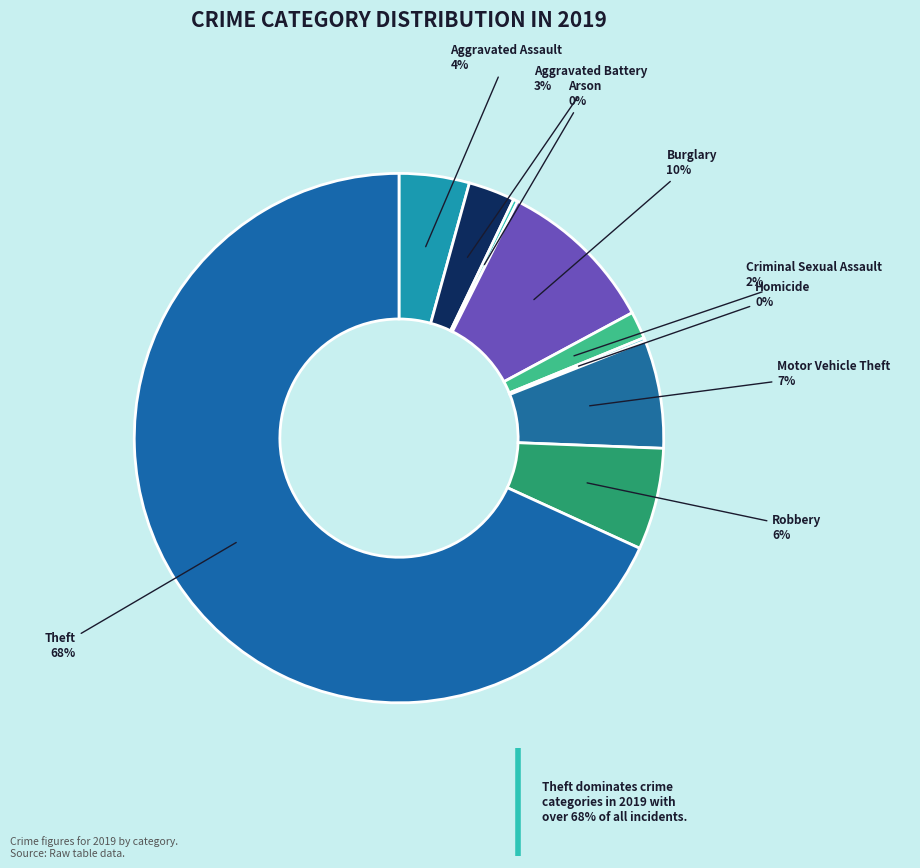

Is there a majority slice in this chart?

Yes